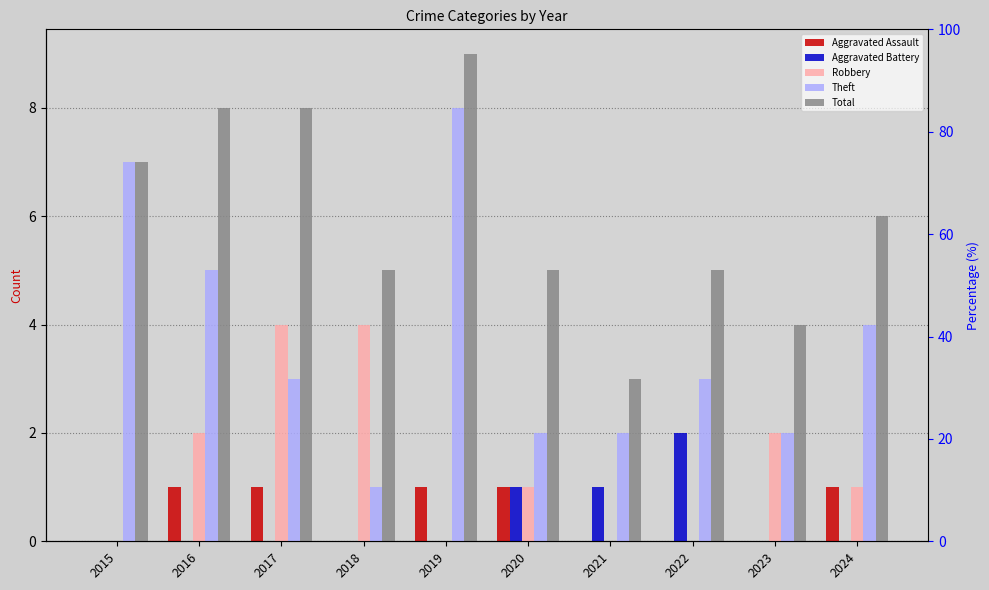

What is the difference between the highest and lowest values at 2017?

8